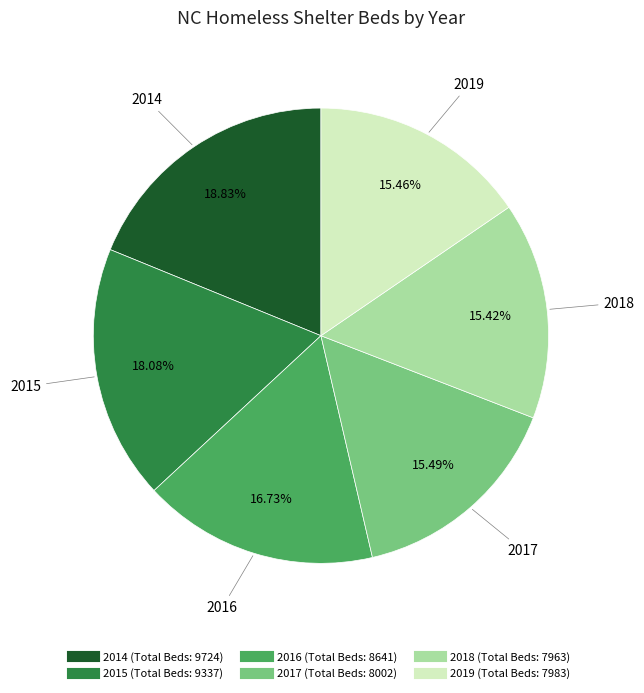

To the nearest percent, what is the average slice percentage?

17%